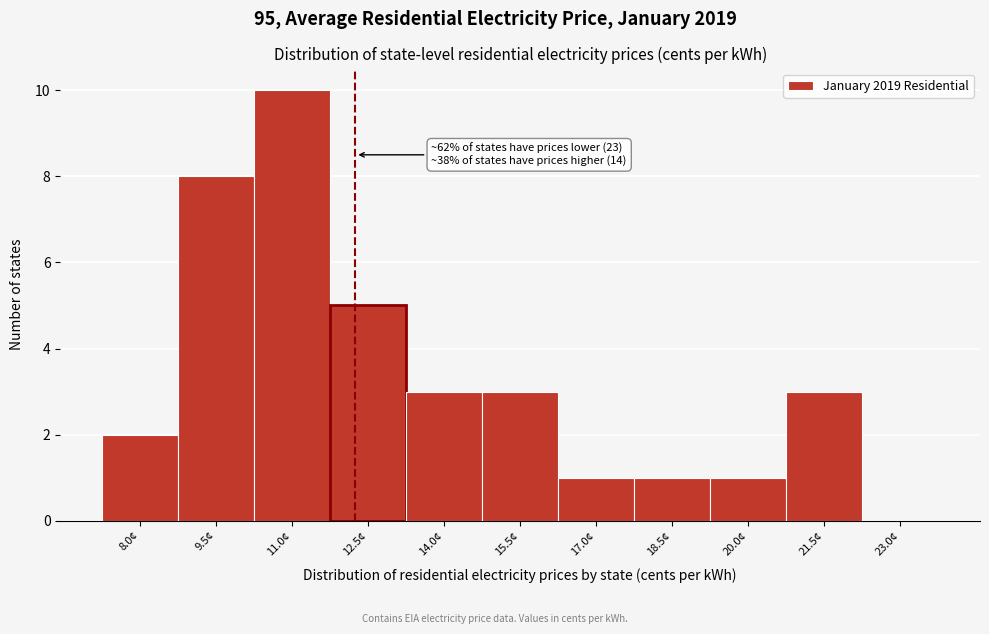

Reading left to right, list all the values displayed in this chart.

8.0¢=2	9.5¢=8	11.0¢=10	12.5¢=5	14.0¢=3	15.5¢=3	17.0¢=1	18.5¢=1	20.0¢=1	21.5¢=3	23.0¢=0